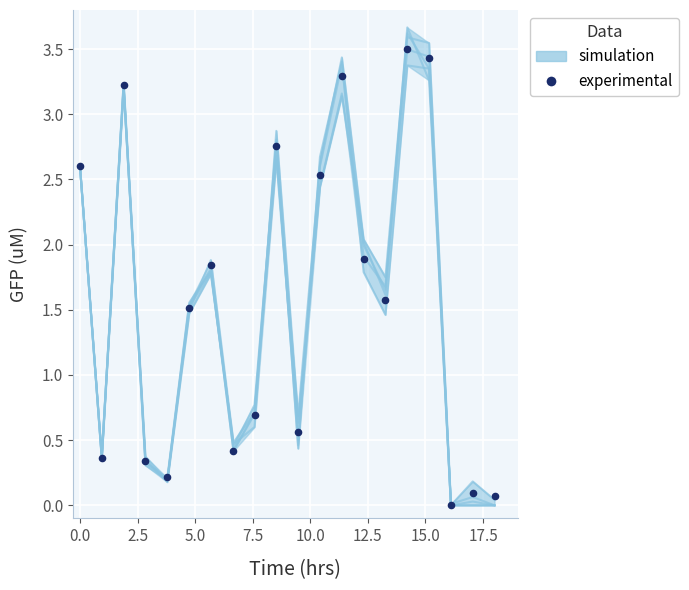

What Y value in the scatter plot is closest to 1?

0.7